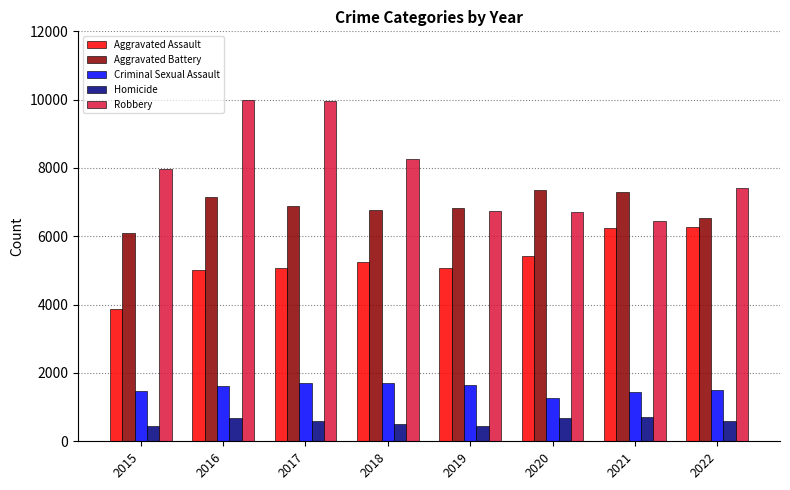

How many groups of bars are there?

8